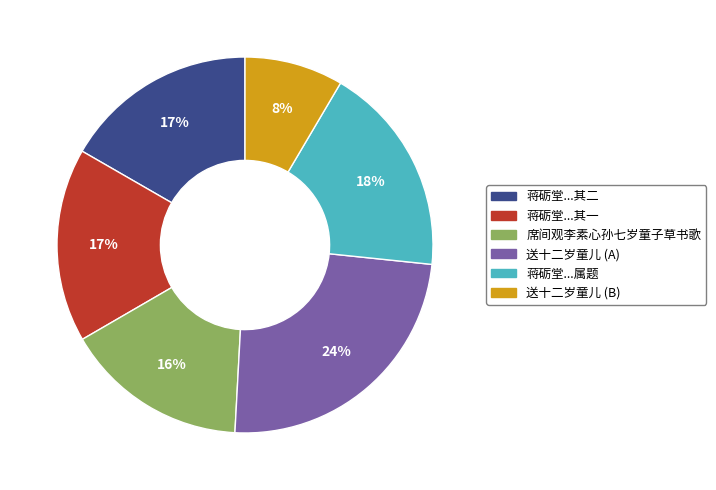

Does 蒋砺堂...其二 account for over 50% of the chart?

No